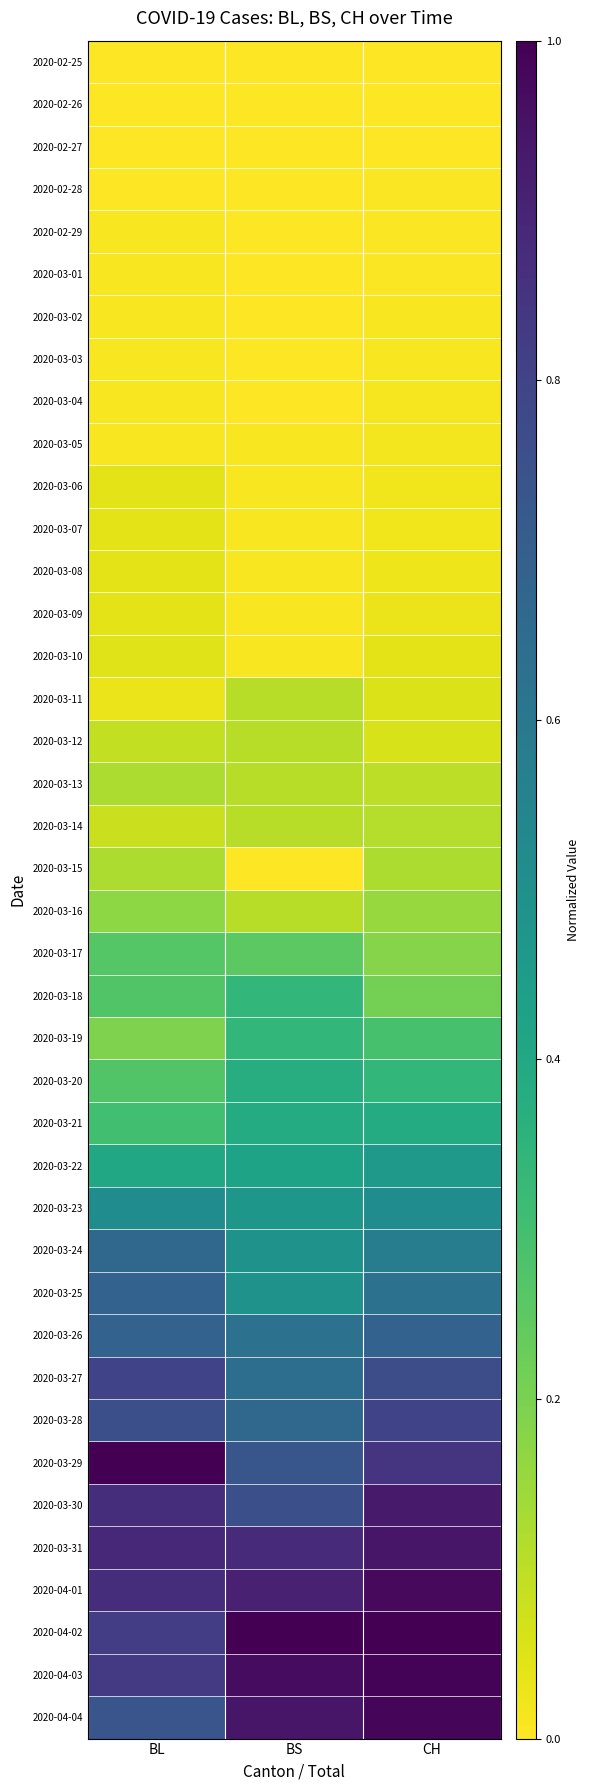

How many series are shown in this chart?

40